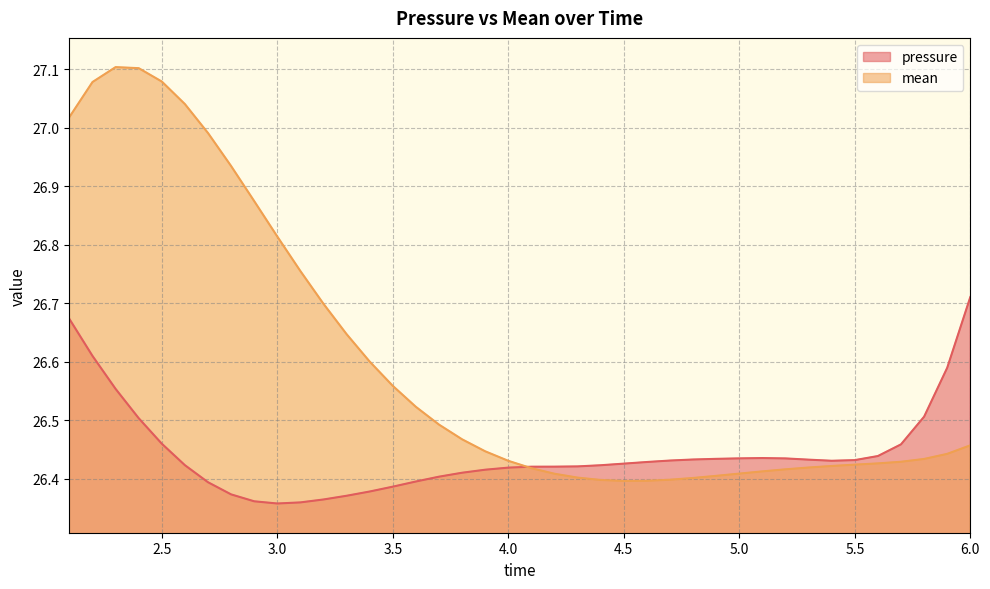

What is the label of the 18th point from the right?

4.3